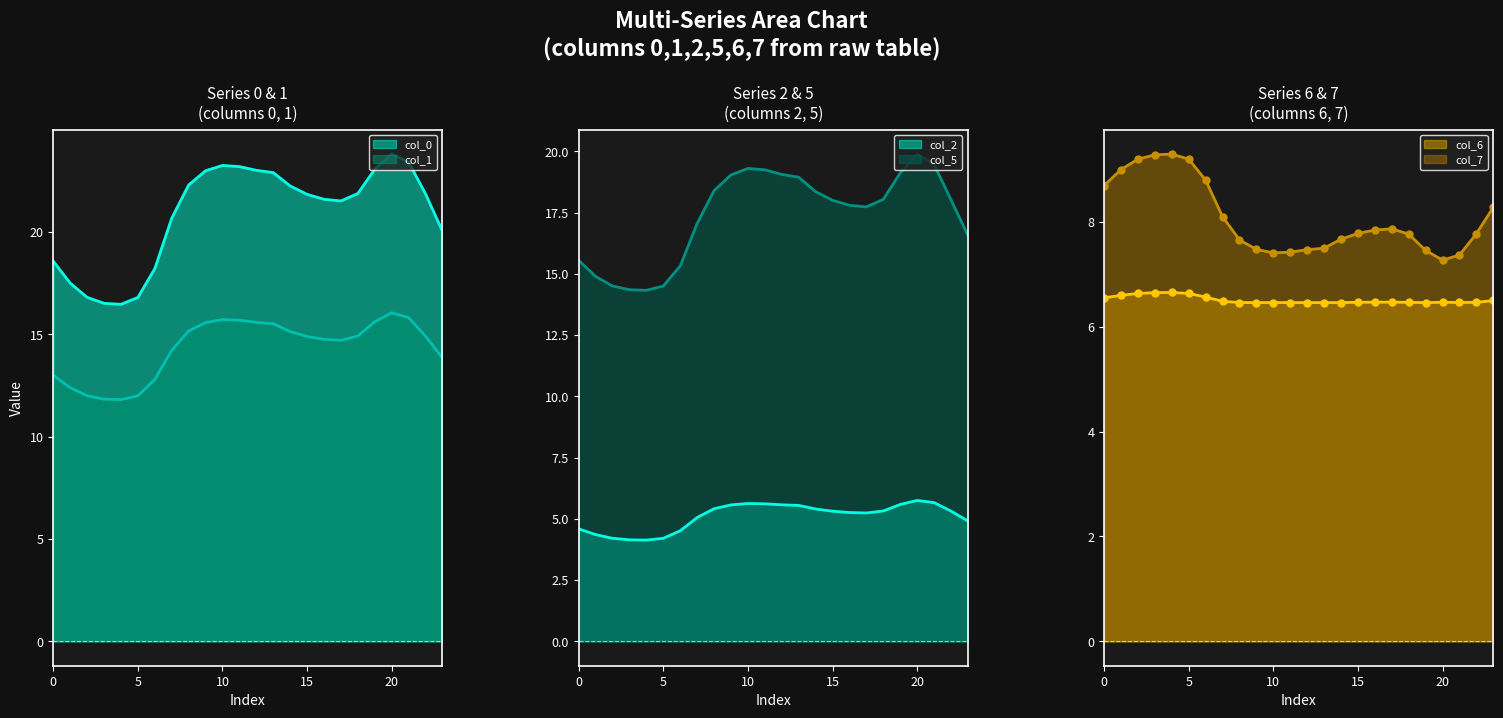

Where does the 2 series first go above 5?

7